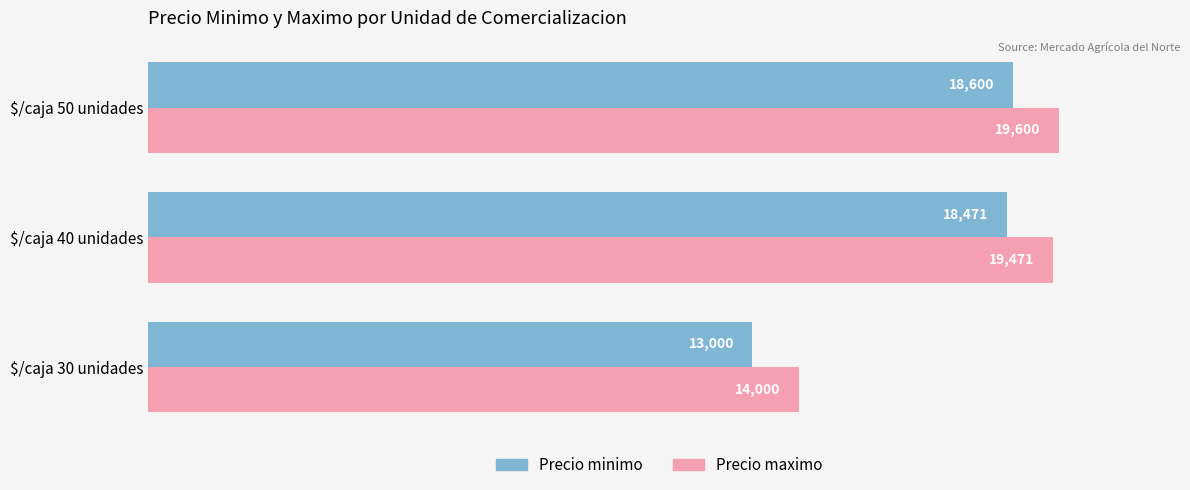

What is the spread (max minus min) of values at $/caja 50 unidades?

1000